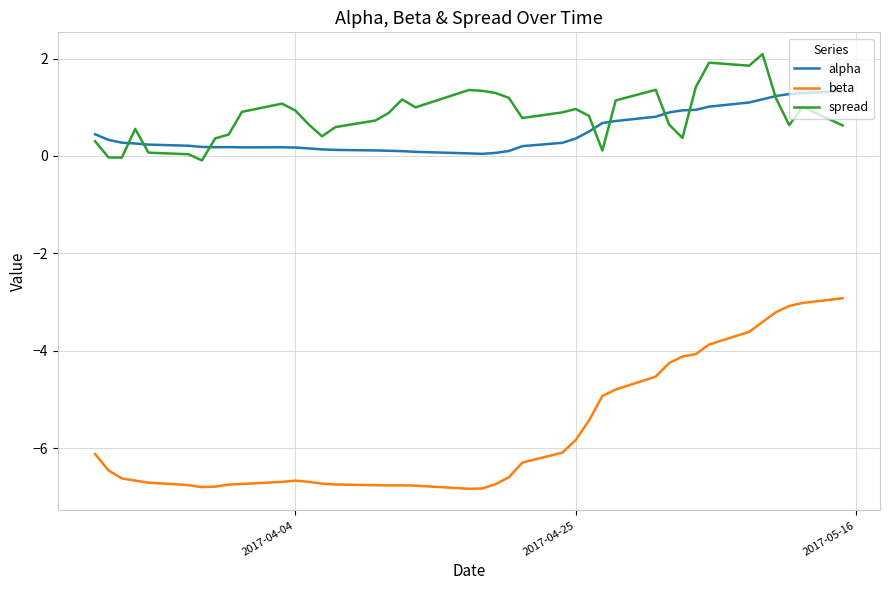

True or false: spread has more than 0 points higher than both neighbors.

True